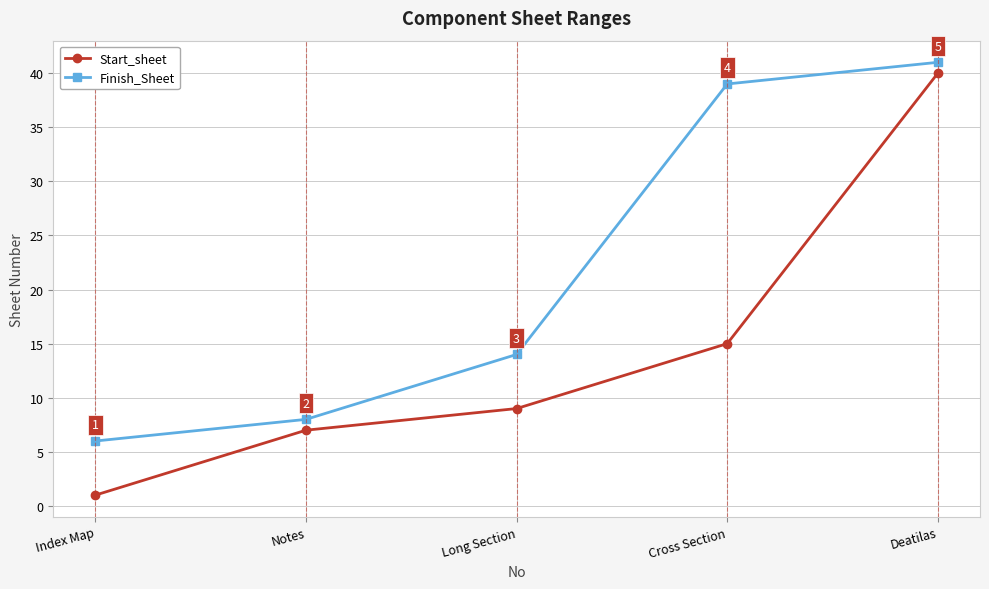

What is the spread (max minus min) of values at Index Map?

5